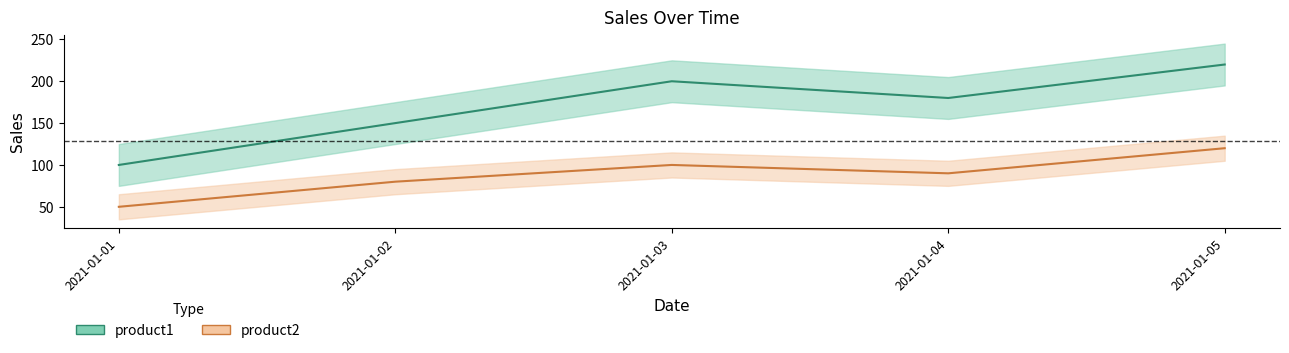

Between 2021-01-01 and 2021-01-03, which is larger?

2021-01-03